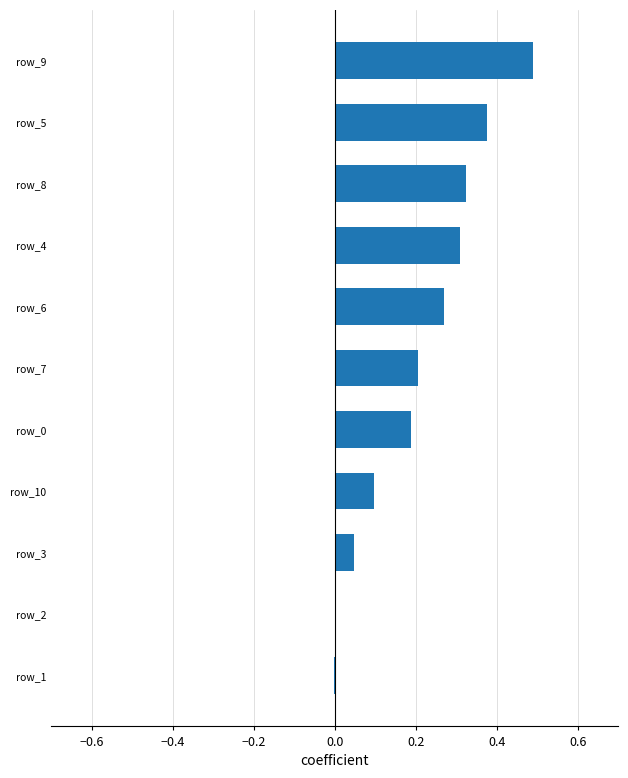

What is the sum of all values?

2.3